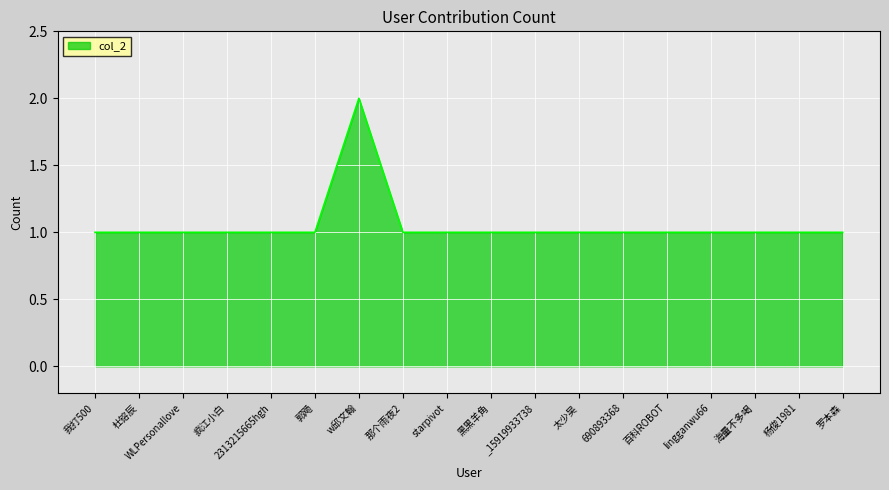

How many categories are shown in the chart?

18